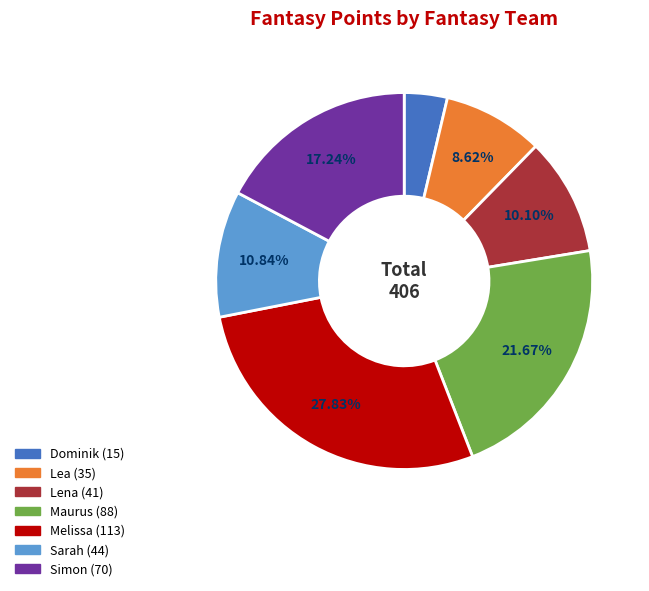

Is there a majority slice in this chart?

No